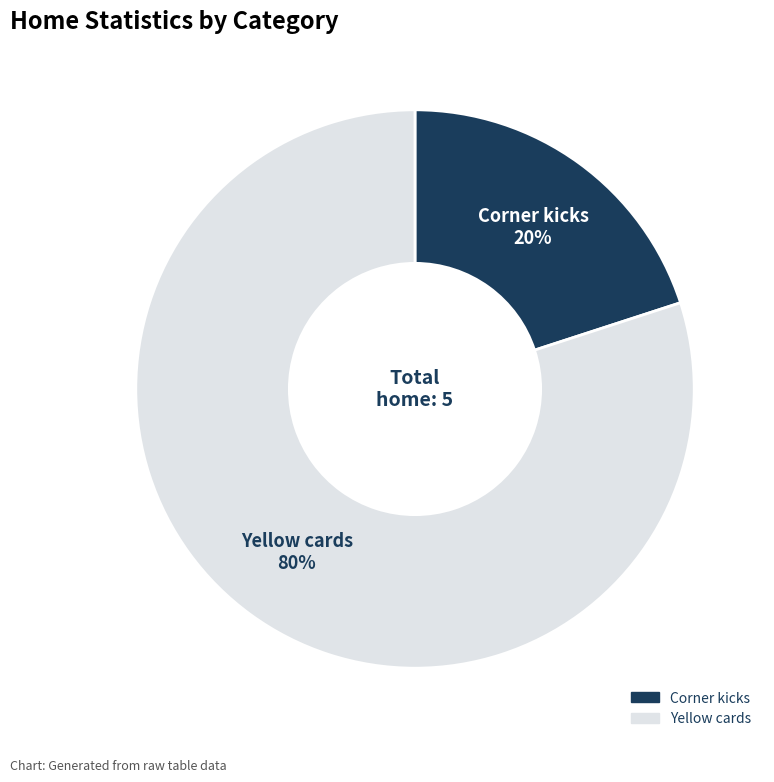

The Yellow cards slice represents 73% of the pie. True or false?

False